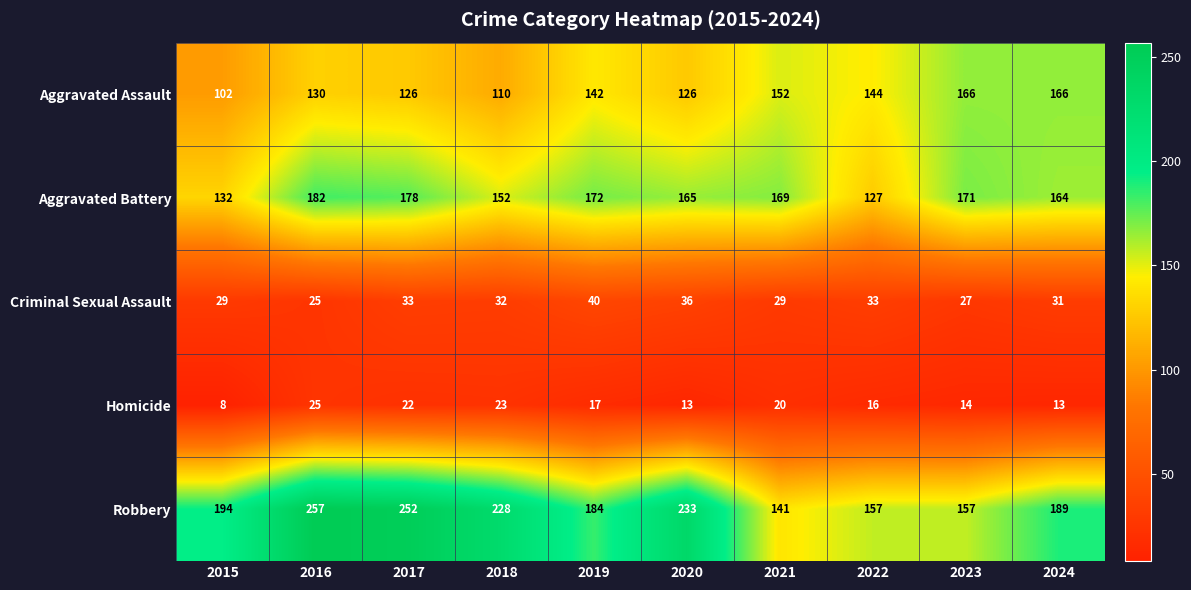

Which category has the highest value across all series?

2016